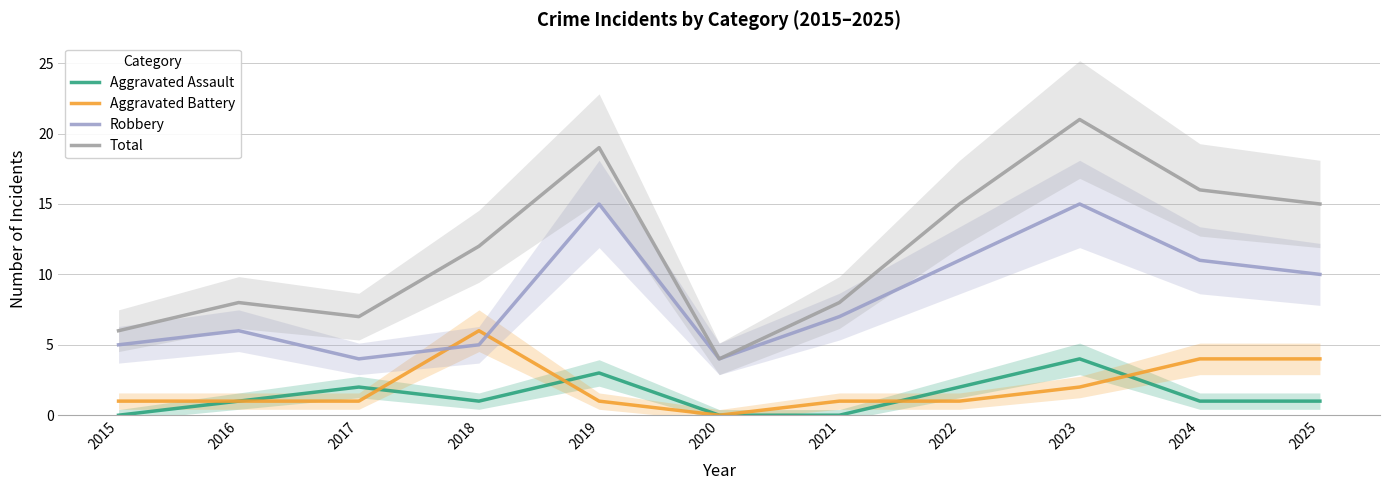

What is the average value of the Aggravated Assault series?

1